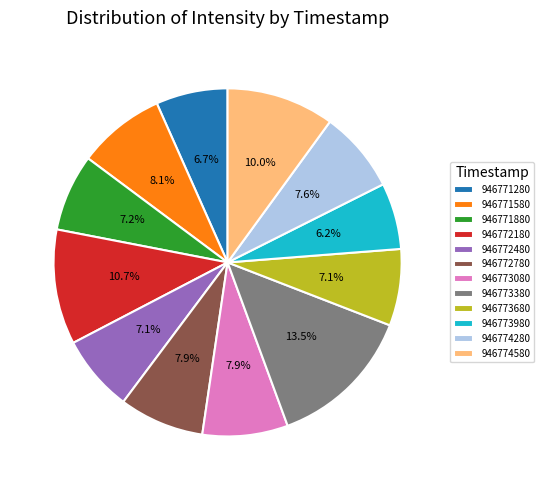

Which slice is the largest?

946773380